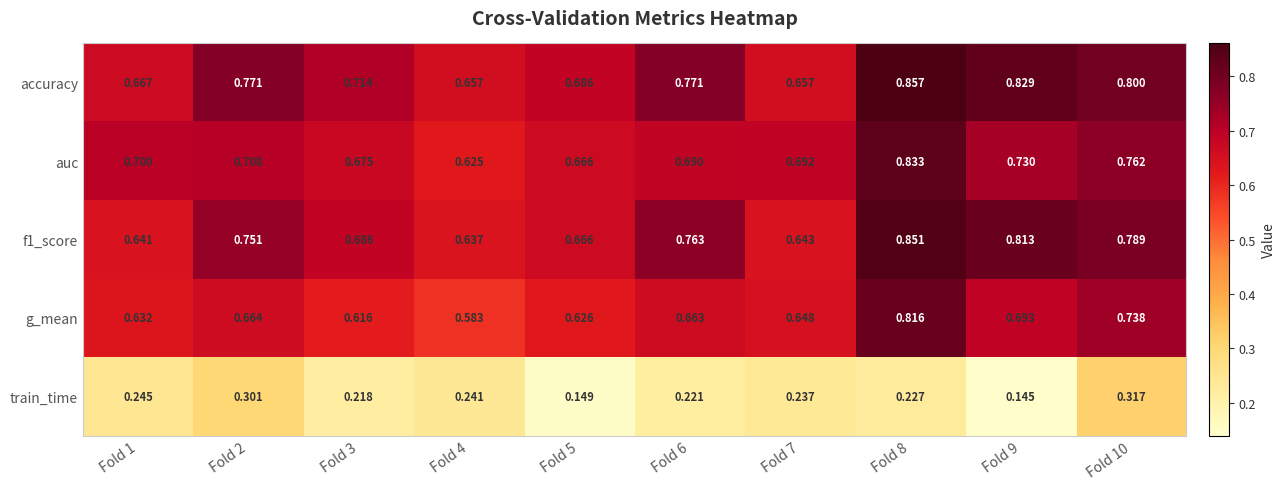

Which series has the widest spread of values?

g_mean